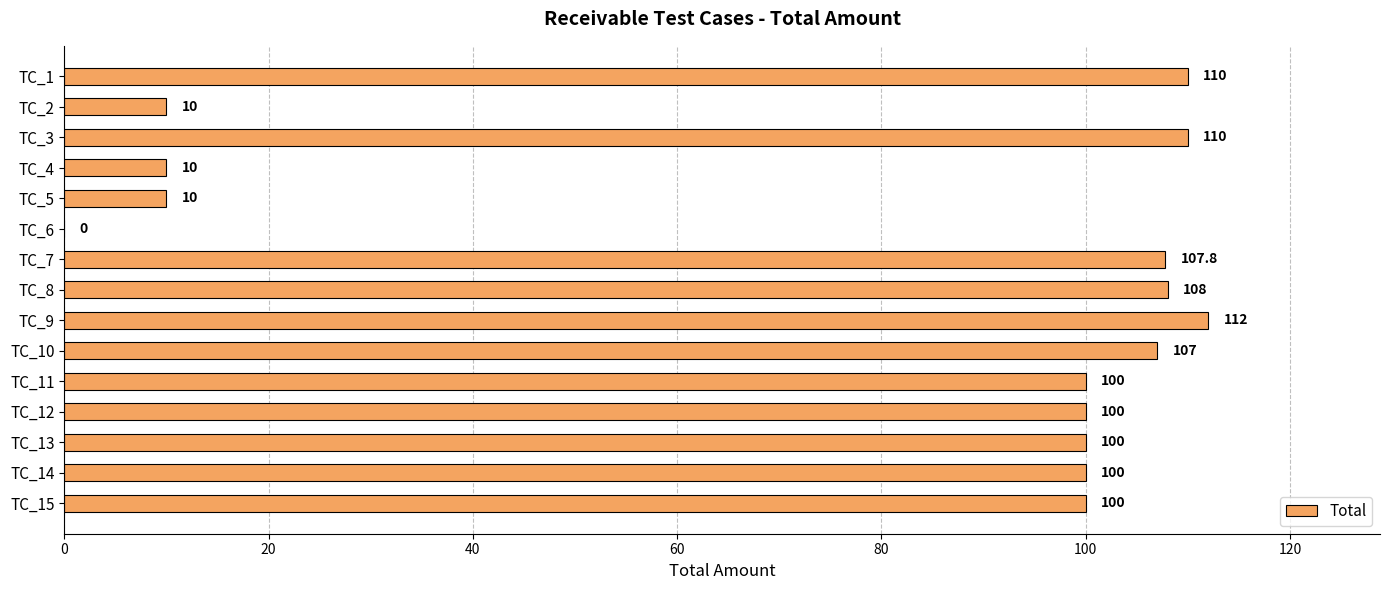

What is the change in value from TC_1 to TC_15?

-10.0